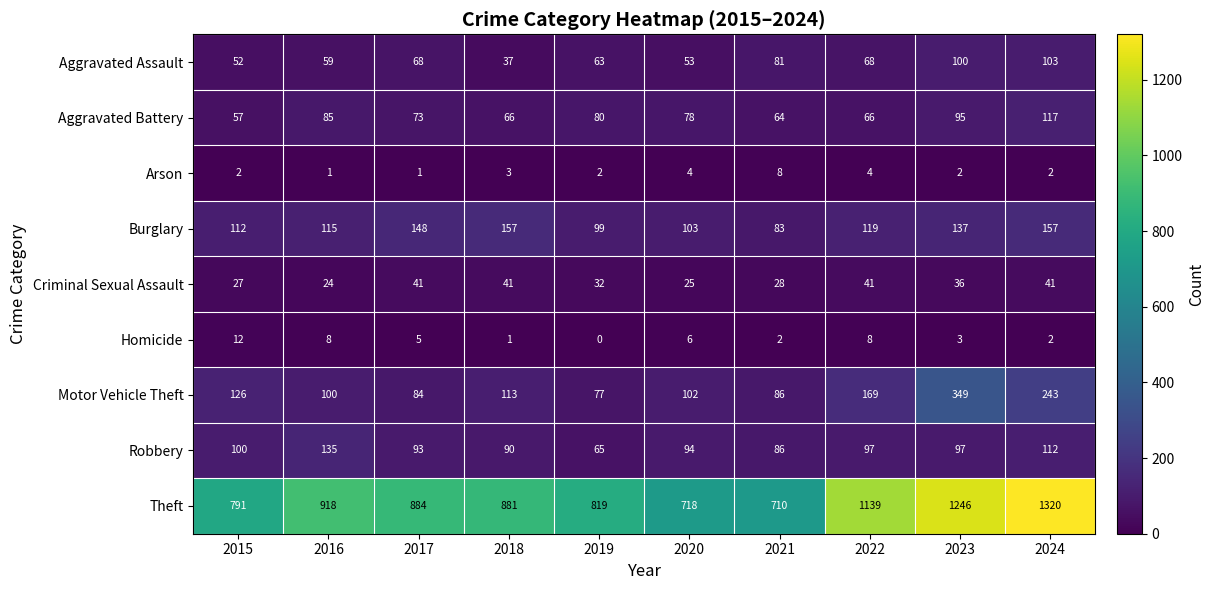

The Criminal Sexual Assault series shows 32 at 2019. True or false?

True